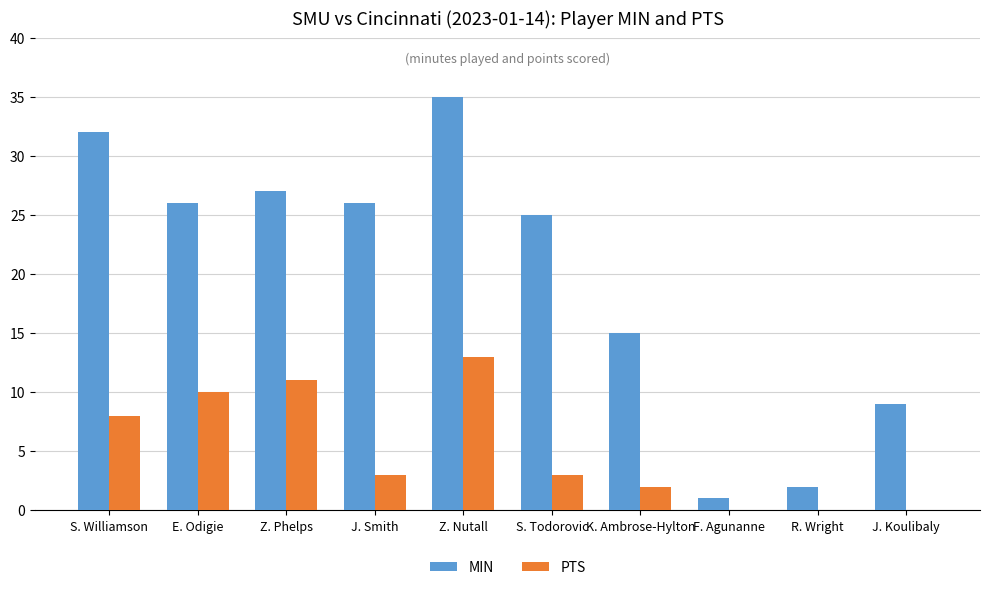

Which series has the largest total across all categories?

MIN